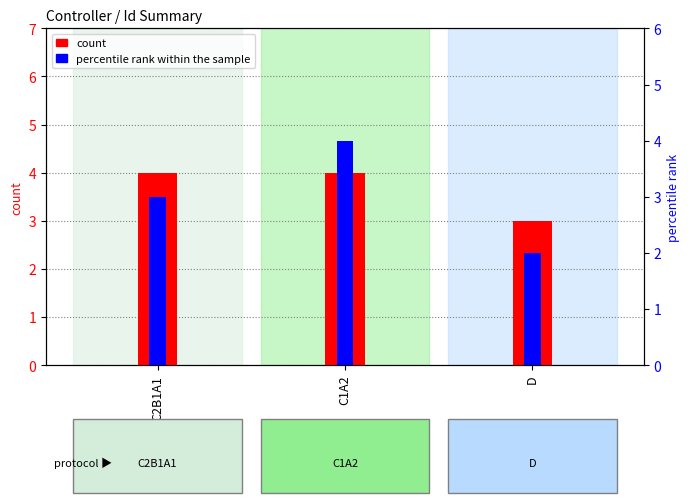

What is the sum of the count values at C1A2 and C2B1A1?

8